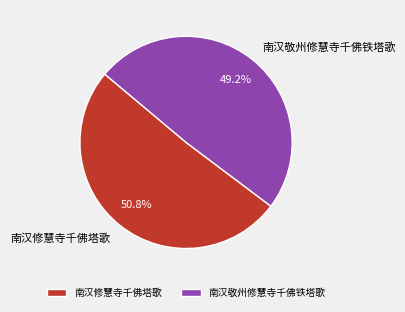

Count the number of slices in the pie.

2